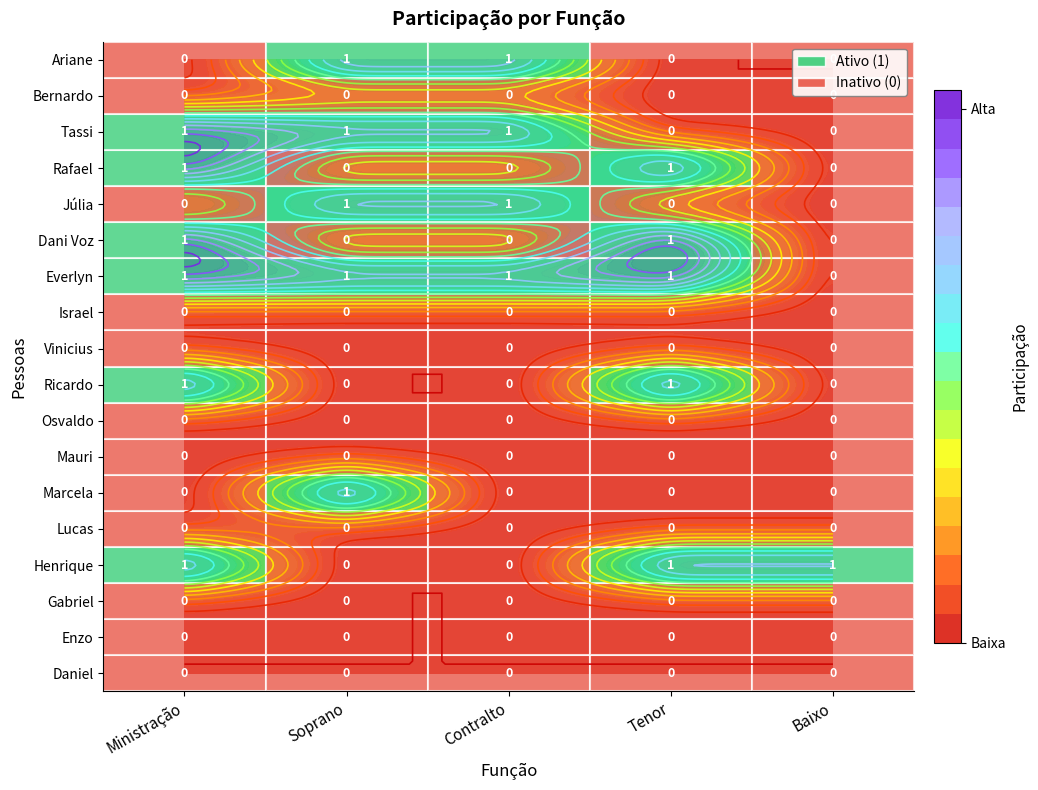

At which category is the sum across all series the highest?

Ministração